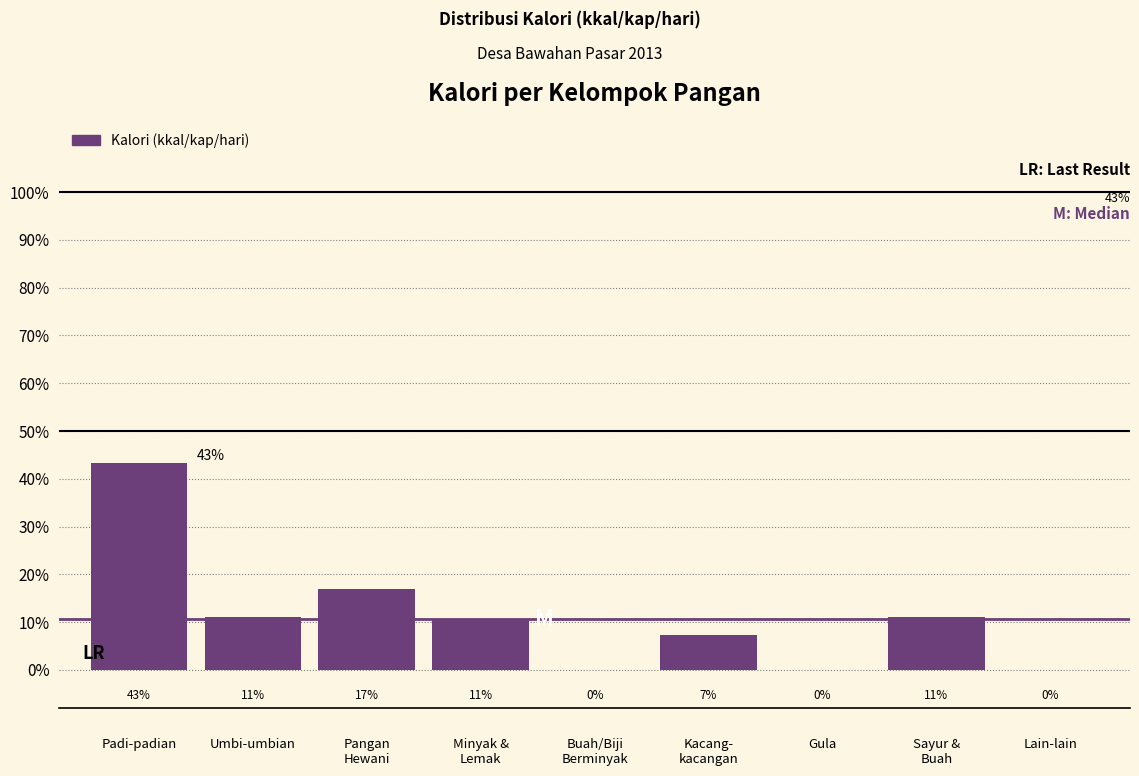

Is it true that the value at Lain-lain is 0.0?

True